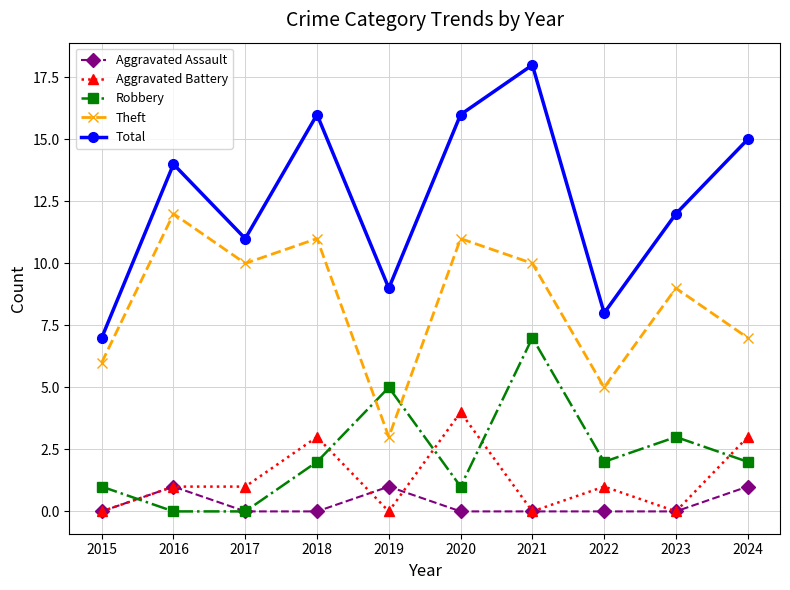

Reading right to left, transcribe all the data shown in this chart.

Aggravated Assault: 1	0	0	0	0	1	0	0	1	0
Aggravated Battery: 3	0	1	0	4	0	3	1	1	0
Robbery: 2	3	2	7	1	5	2	0	0	1
Theft: 7	9	5	10	11	3	11	10	12	6
Total: 15	12	8	18	16	9	16	11	14	7